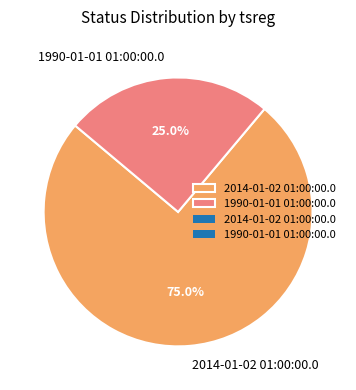

What is the largest slice in the pie chart?

2014-01-02 01:00:00.0